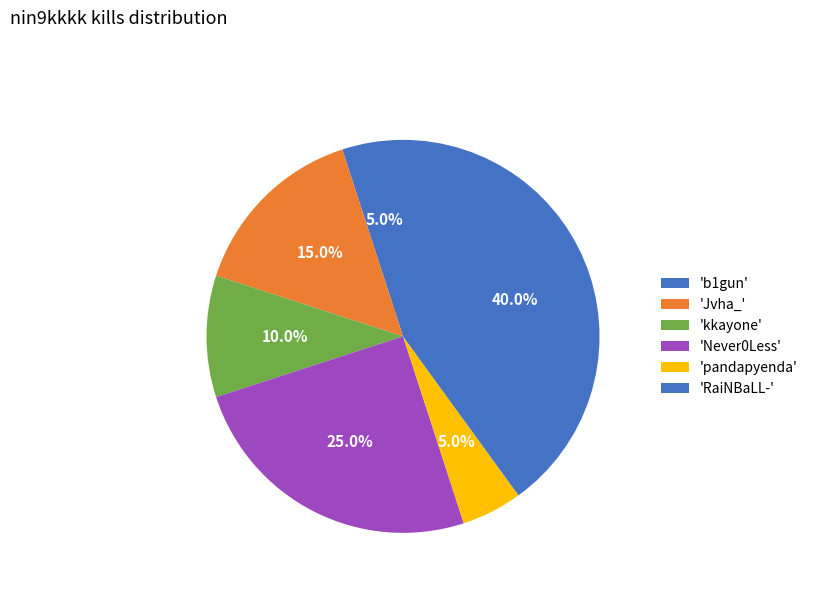

Count the number of slices in the pie.

6